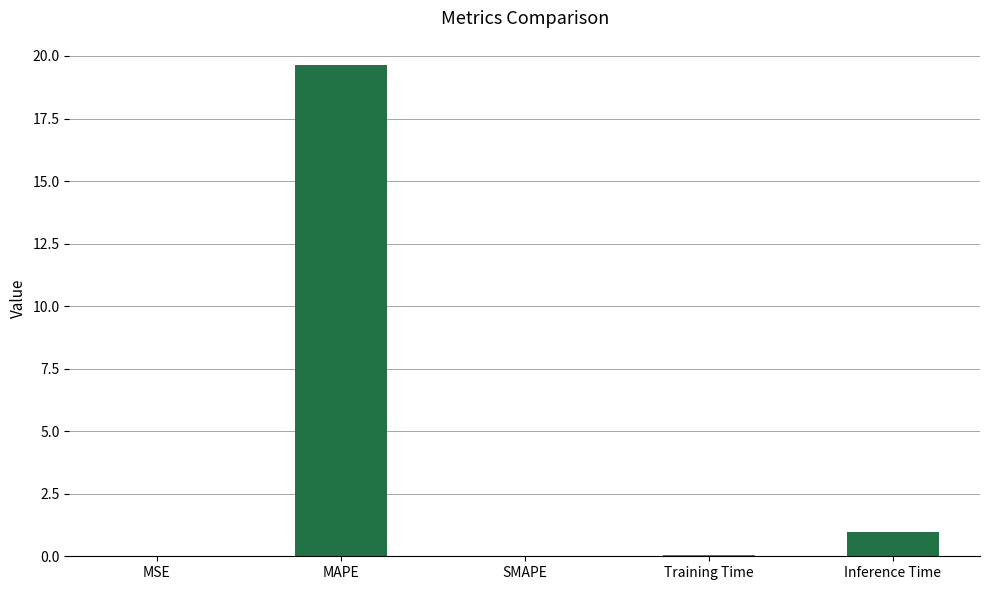

What is the label of the 1st bar from the right?

Inference Time